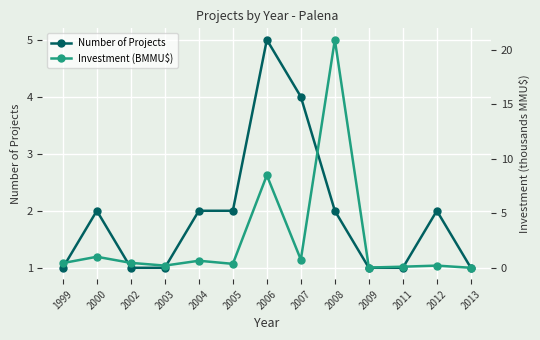

What is the highest value of the Investment (BMMU$) series?

20.9